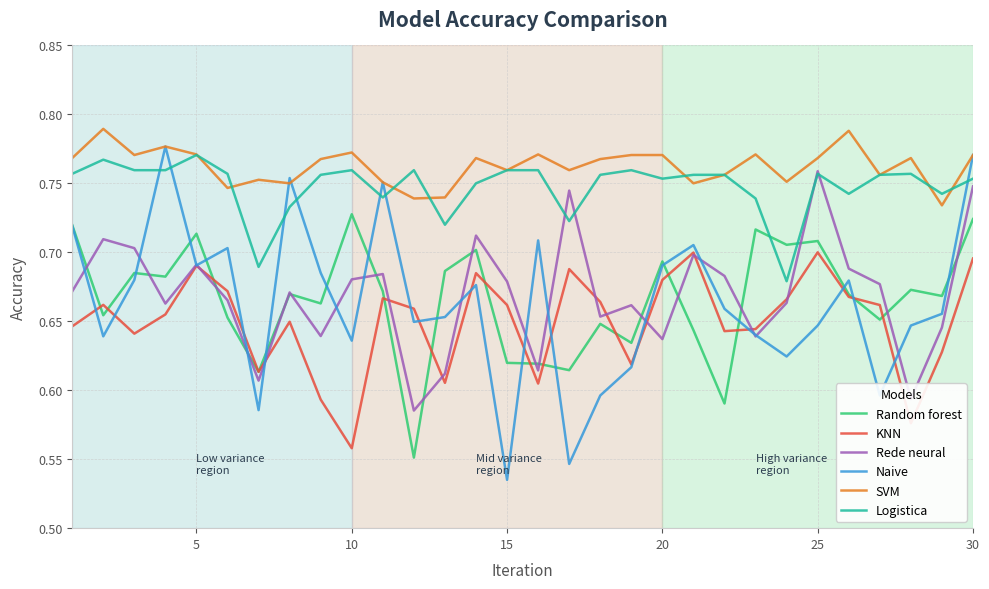

Which series has the largest range (max minus min)?

Naive